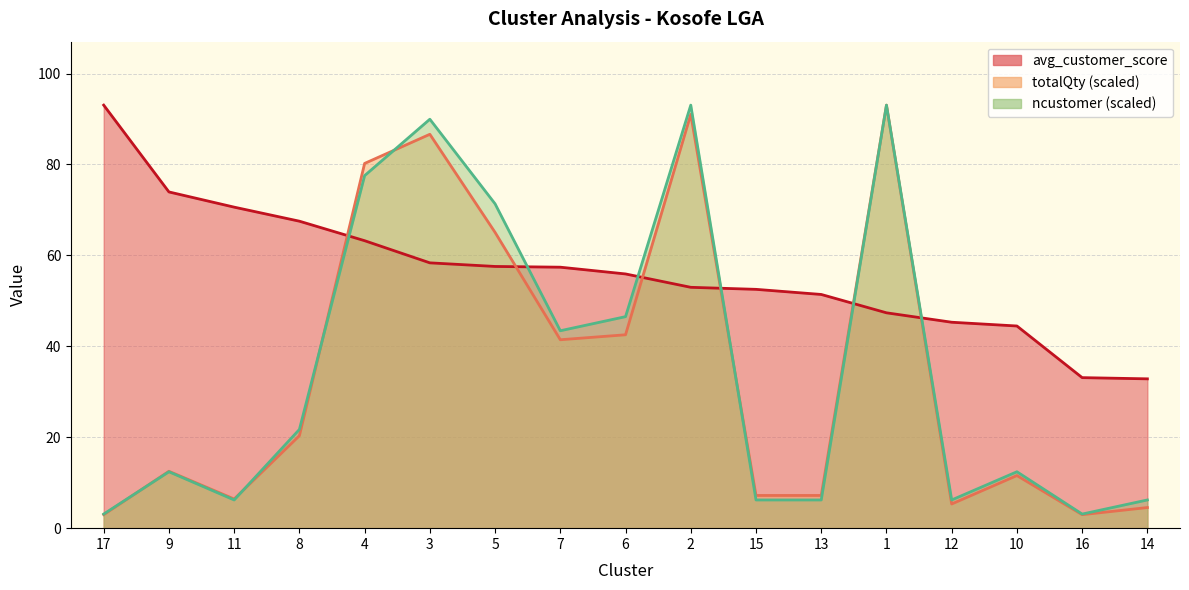

Count the number of data series in this chart.

3